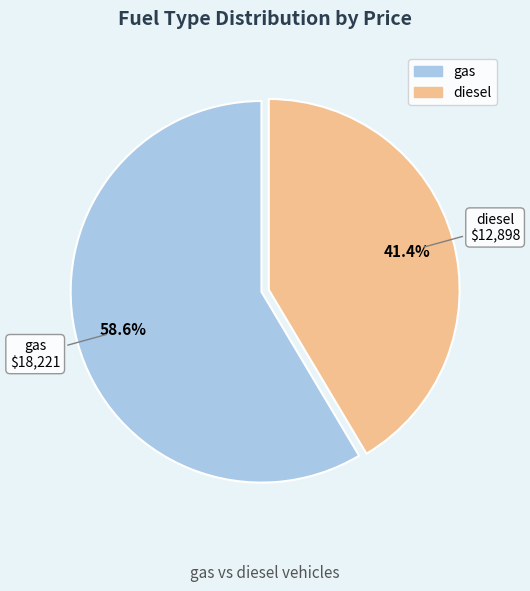

Which slice represents more than half of the pie?

gas